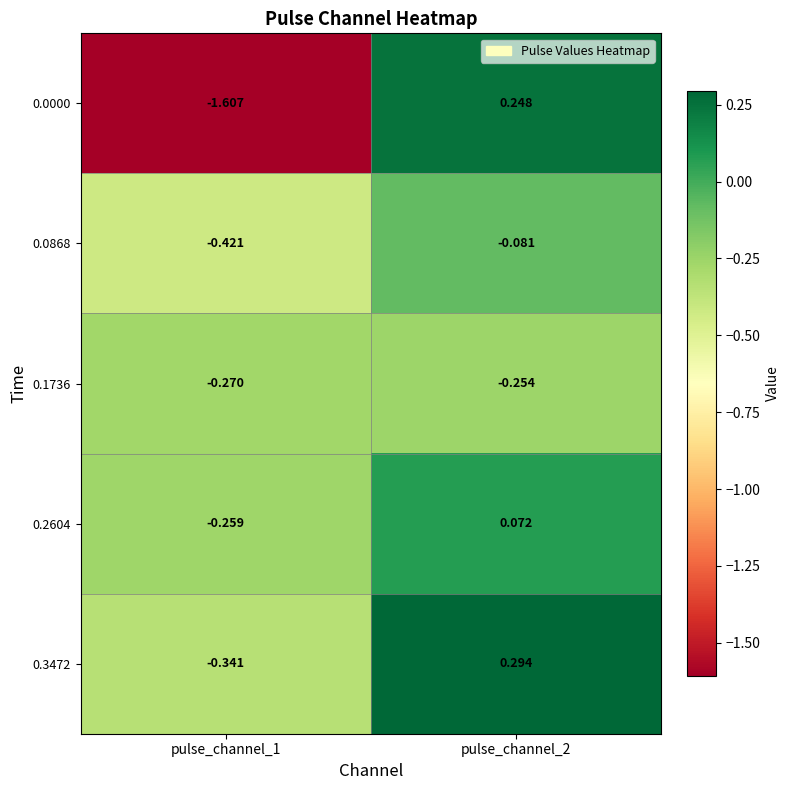

Rank the series by their maximum value, from lowest to highest.

0.1736, 0.0868, 0.2604, 0.0000, 0.3472